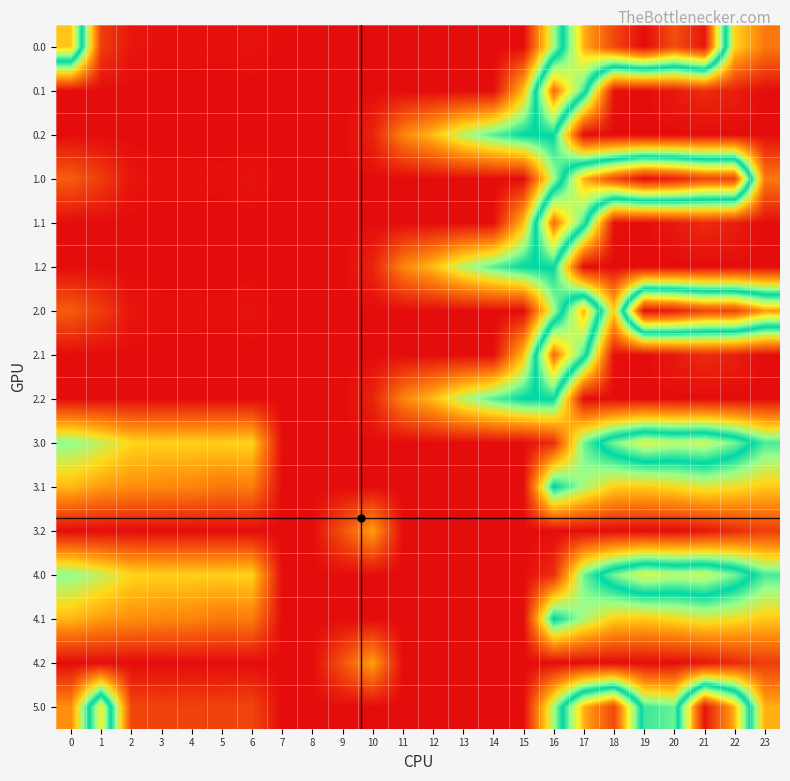

Reading left to right, transcribe all the data shown in this chart.

0.0: 0=482.0	1=49.5	2=10.3	3=4.4	4=4.9	5=3.8	6=8.0	7=0.0	8=0.0	9=0.0	10=0.0	11=0.0	12=0.0	13=0.0	14=0.0	15=0.0	16=250.9	17=494.8	18=586.7	19=649.2	20=580.6	21=638.4	22=192.3	23=111.3
0.1: 0=0.0	1=0.0	2=0.0	3=0.0	4=0.0	5=0.0	6=0.0	7=0.0	8=0.0	9=0.0	10=0.0	11=0.0	12=0.0	13=0.0	14=0.0	15=173.1	16=547.3	17=351.2	18=5.4	19=0.2	20=14.5	21=32.4	22=19.9	23=0.0
0.2: 0=0.0	1=0.0	2=0.0	3=0.0	4=0.0	5=0.0	6=0.0	7=0.0	8=0.0	9=0.0	10=23.5	11=120.6	12=171.2	13=240.4	14=287.4	15=325.8	16=326.6	17=0.0	18=0.0	19=0.0	20=0.0	21=0.0	22=0.0	23=0.0
1.0: 0=82.0	1=49.5	2=10.3	3=4.4	4=4.9	5=3.8	6=8.0	7=0.0	8=0.0	9=0.0	10=0.0	11=0.0	12=0.0	13=0.0	14=0.0	15=0.0	16=250.9	17=494.8	18=586.7	19=649.2	20=629.9	21=589.2	22=592.3	23=111.3
1.1: 0=0.0	1=0.0	2=0.0	3=0.0	4=0.0	5=0.0	6=0.0	7=0.0	8=0.0	9=0.0	10=0.0	11=0.0	12=0.0	13=0.0	14=0.0	15=173.1	16=547.3	17=351.2	18=5.4	19=0.2	20=14.5	21=32.4	22=19.9	23=0.0
1.2: 0=0.0	1=0.0	2=0.0	3=0.0	4=0.0	5=0.0	6=0.0	7=0.0	8=0.0	9=0.0	10=23.5	11=120.6	12=171.2	13=240.4	14=287.4	15=325.8	16=326.6	17=0.0	18=0.0	19=0.0	20=0.0	21=0.0	22=0.0	23=0.0
2.0: 0=82.0	1=49.5	2=10.3	3=4.4	4=4.9	5=3.8	6=8.0	7=0.0	8=0.0	9=0.0	10=0.0	11=0.0	12=0.0	13=0.0	14=0.0	15=0.0	16=250.9	17=494.8	18=186.7	19=649.2	20=629.9	21=589.2	22=592.3	23=511.3
2.1: 0=0.0	1=0.0	2=0.0	3=0.0	4=0.0	5=0.0	6=0.0	7=0.0	8=0.0	9=0.0	10=0.0	11=0.0	12=0.0	13=0.0	14=0.0	15=173.1	16=547.3	17=351.2	18=5.4	19=0.2	20=14.5	21=32.4	22=19.9	23=0.0
2.2: 0=0.0	1=0.0	2=0.0	3=0.0	4=0.0	5=0.0	6=0.0	7=0.0	8=0.0	9=0.0	10=23.5	11=120.6	12=171.2	13=240.4	14=287.4	15=325.8	16=326.6	17=0.0	18=0.0	19=0.0	20=0.0	21=0.0	22=0.0	23=0.0
3.0: 0=265.0	1=232.5	2=193.3	3=187.4	4=187.9	5=186.8	6=191.0	7=0.0	8=0.0	9=0.0	10=0.0	11=0.0	12=0.0	13=0.0	14=0.0	15=0.0	16=33.9	17=277.8	18=375.5	19=432.2	20=412.9	21=421.4	22=375.3	23=294.3
3.1: 0=167.6	1=144.1	2=130.9	3=125.7	4=122.6	5=108.7	6=115.2	7=0.1	8=0.0	9=0.0	10=0.0	11=0.0	12=0.0	13=0.0	14=0.0	15=0.0	16=330.3	17=249.6	18=188.4	19=183.2	20=197.5	21=215.4	22=202.9	23=182.4
3.2: 0=0.0	1=0.0	2=0.0	3=0.0	4=0.0	5=0.0	6=0.0	7=0.0	8=0.0	9=71.5	10=146.2	11=0.0	12=0.0	13=0.0	14=0.0	15=0.0	16=0.0	17=0.0	18=0.0	19=0.0	20=0.0	21=9.4	22=30.4	23=49.2
4.0: 0=265.0	1=232.5	2=193.3	3=187.4	4=187.9	5=186.8	6=191.0	7=0.0	8=0.0	9=0.0	10=0.0	11=0.0	12=0.0	13=0.0	14=0.0	15=0.0	16=33.9	17=277.8	18=375.5	19=432.2	20=412.9	21=421.4	22=375.3	23=294.3
4.1: 0=167.6	1=144.1	2=130.9	3=125.7	4=122.6	5=108.7	6=115.2	7=0.1	8=0.0	9=0.0	10=0.0	11=0.0	12=0.0	13=0.0	14=0.0	15=0.0	16=330.3	17=249.6	18=188.4	19=183.2	20=197.5	21=215.4	22=202.9	23=182.4
4.2: 0=0.0	1=0.0	2=0.0	3=0.0	4=0.0	5=0.0	6=0.0	7=0.0	8=0.0	9=71.5	10=146.2	11=0.0	12=0.0	13=0.0	14=0.0	15=0.0	16=0.0	17=0.0	18=0.0	19=0.0	20=0.0	21=9.4	22=30.4	23=49.2
5.0: 0=132.0	1=449.5	2=60.3	3=54.4	4=54.9	5=53.8	6=58.0	7=0.0	8=0.0	9=0.0	10=0.0	11=0.0	12=0.0	13=0.0	14=0.0	15=0.0	16=250.9	17=494.8	18=586.7	19=299.2	20=279.9	21=638.4	22=493.1	23=161.3